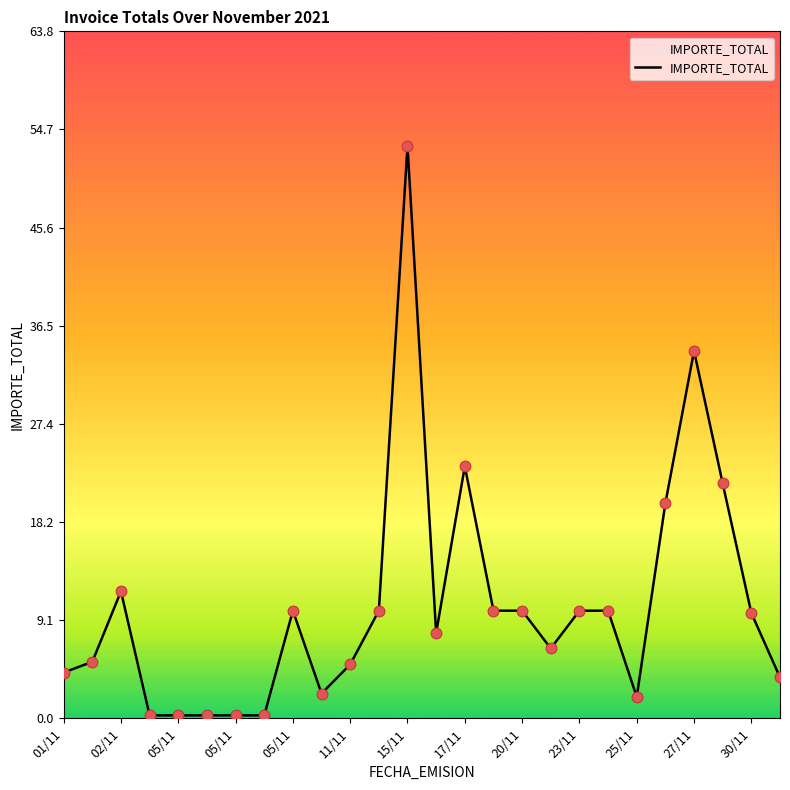

What is the greatest value displayed?

53.2